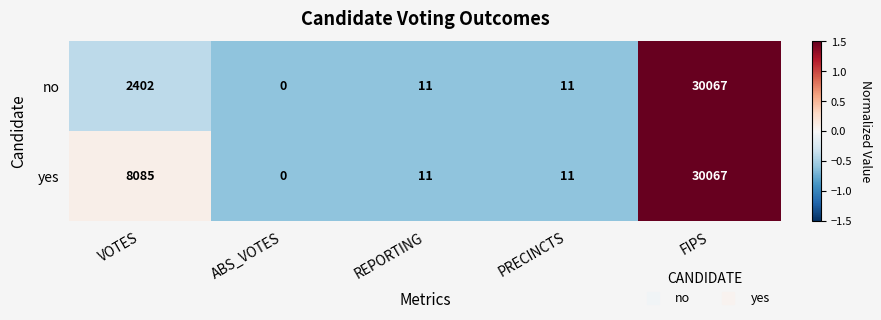

What is the highest value of the no series?

30067